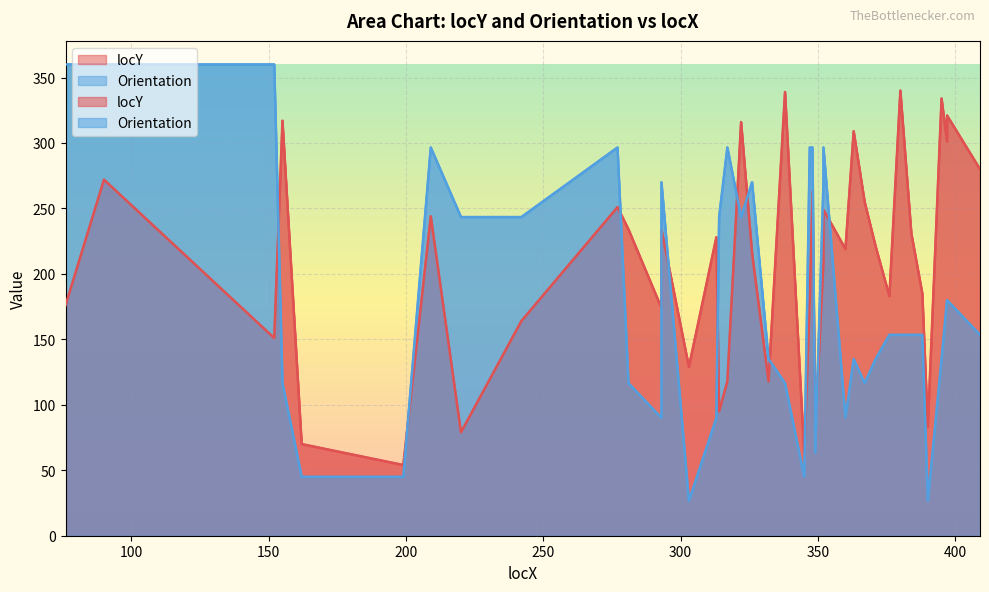

At which label does Orientation reach its peak?

76